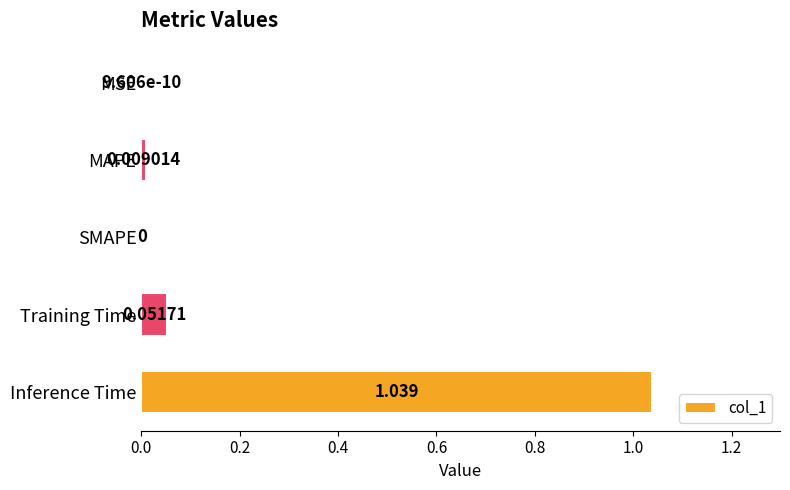

Which has a higher value, SMAPE or Inference Time?

Inference Time